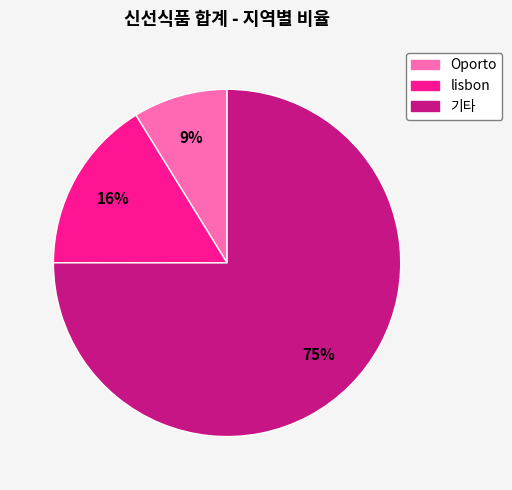

Which slice is the smallest?

Oporto